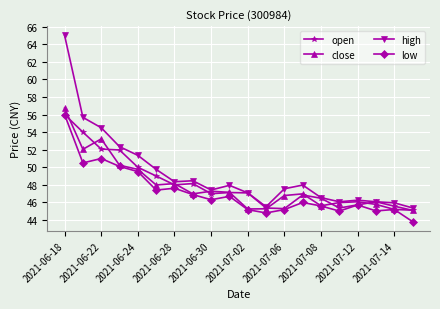

What is the value of the low point at the 9th from the left?

46.3